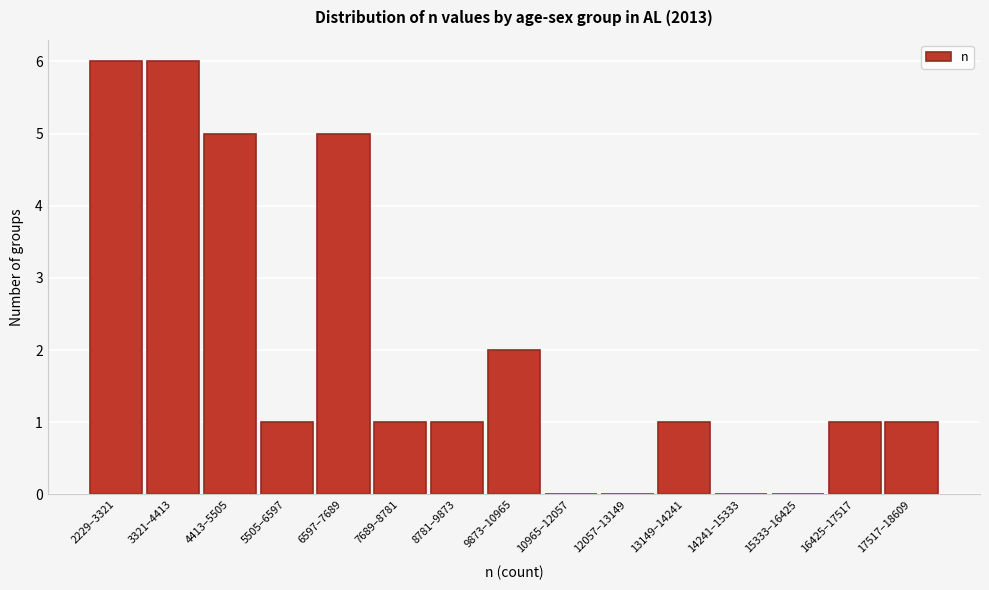

Reading left to right, list all the values displayed in this chart.

2229–3321=6	3321–4413=6	4413–5505=5	5505–6597=1	6597–7689=5	7689–8781=1	8781–9873=1	9873–10965=2	10965–12057=0	12057–13149=0	13149–14241=1	14241–15333=0	15333–16425=0	16425–17517=1	17517–18609=1